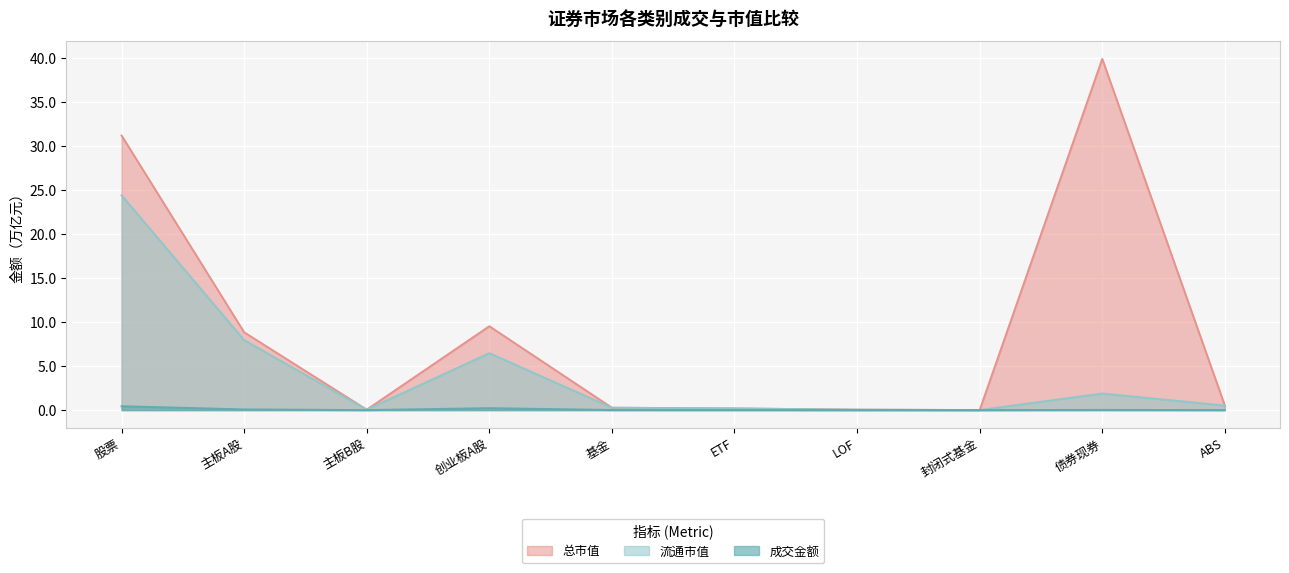

Reading right to left, extract all data points from this chart.

成交金额: 0.0	0.0	0.0	0.0	0.0	0.0	0.2	0.0	0.1	0.4
总市值: 0.5	39.9	0.0	0.0	0.2	0.3	9.5	0.0	8.8	31.2
流通市值: 0.5	1.9	0.0	0.0	0.2	0.3	6.5	0.0	8.0	24.4